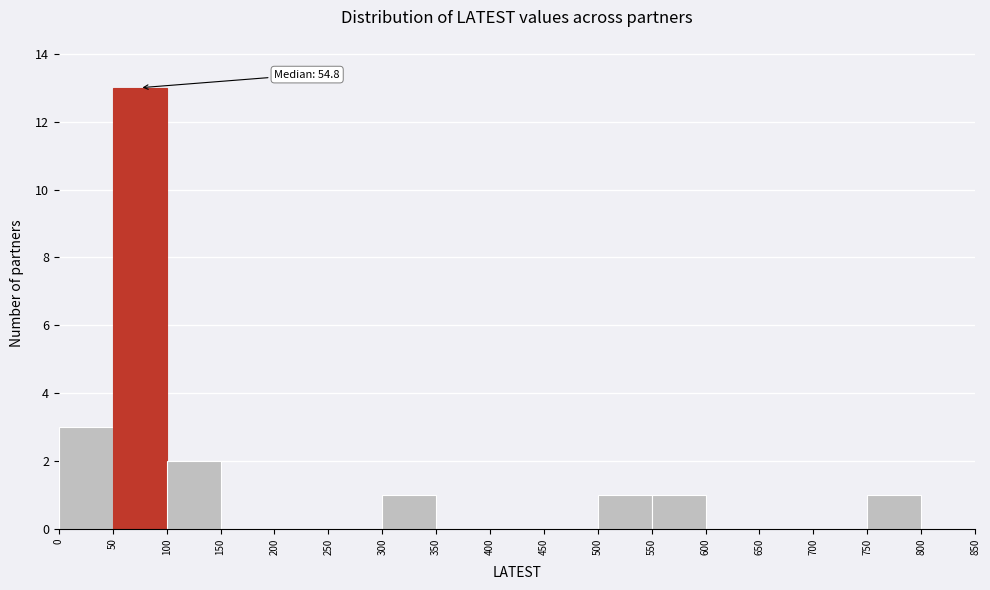

Over which range of the x-axis is the bar tallest?

50 to 100